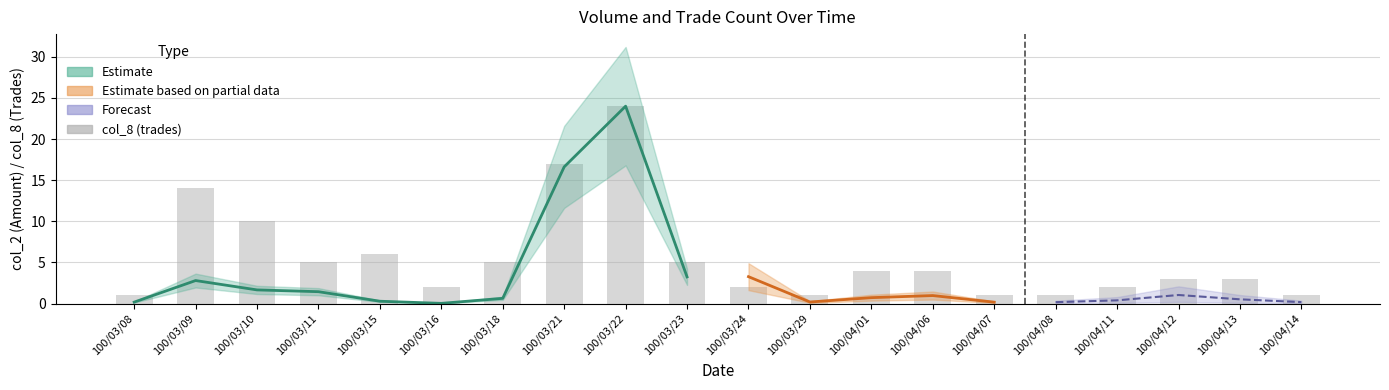

Where is the data nearest to the value 12?

100/03/09